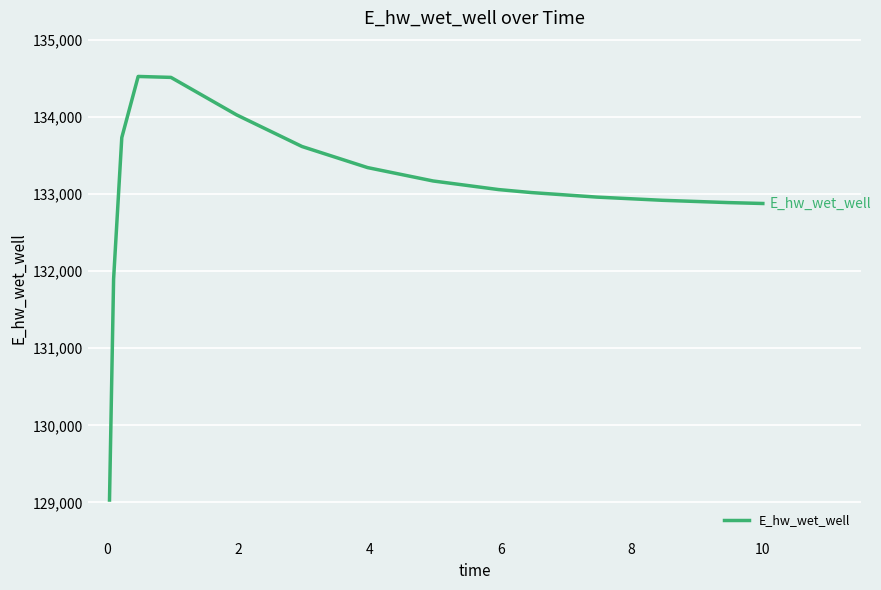

How many values are below 133056?

7